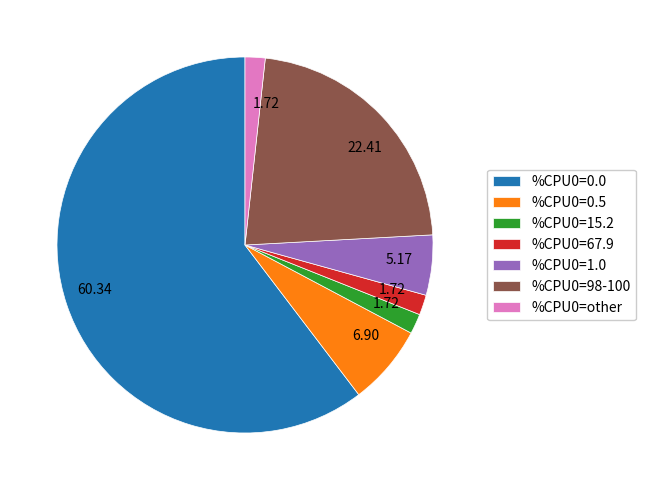

How many slices are in this pie chart?

7